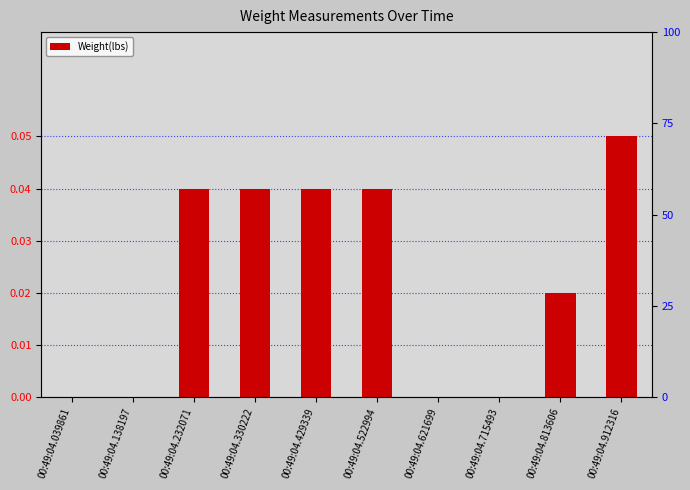

What is the difference between the maximum and second lowest values?

0.1